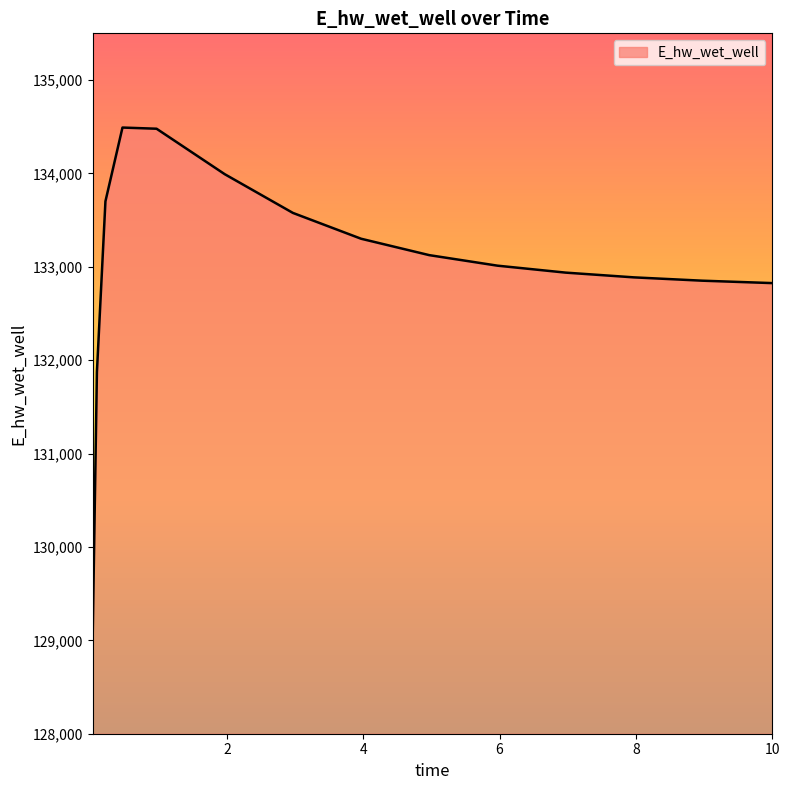

What is the difference between the maximum and minimum values?

5471.7